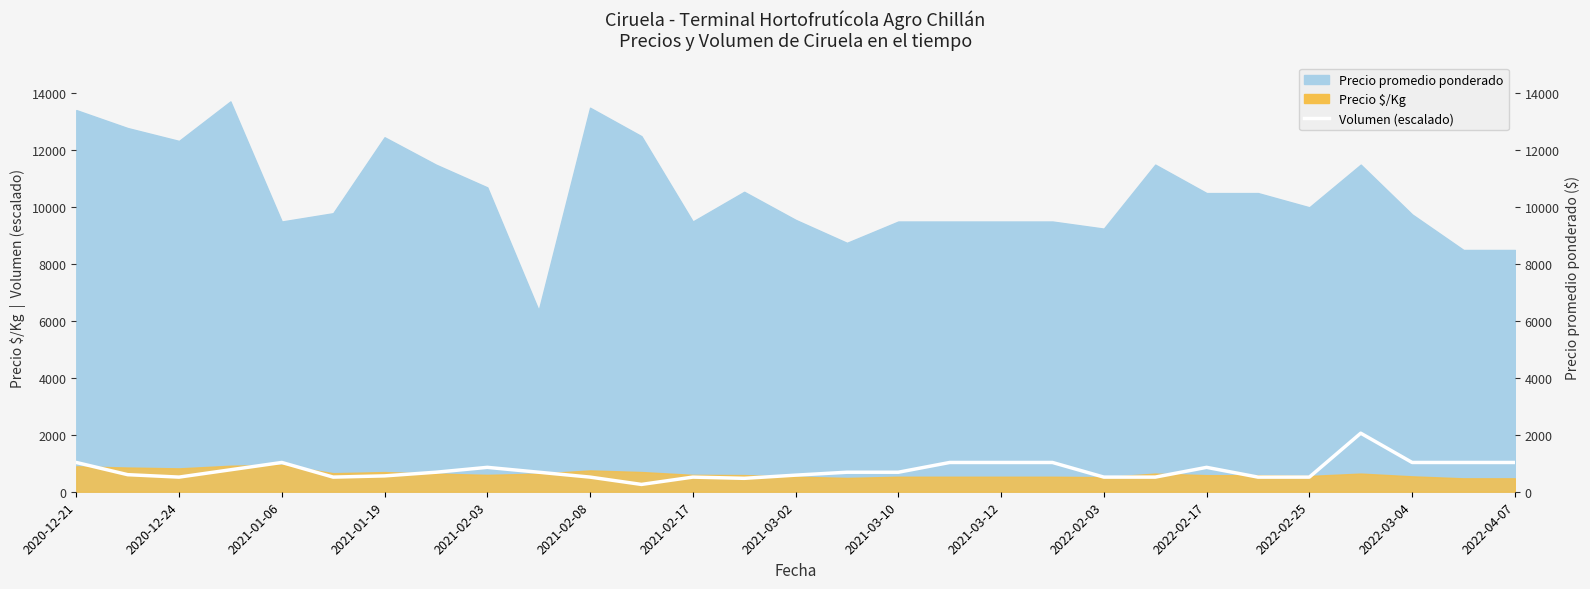

Which has a higher value, 2020-12-24 or 24?

2020-12-24